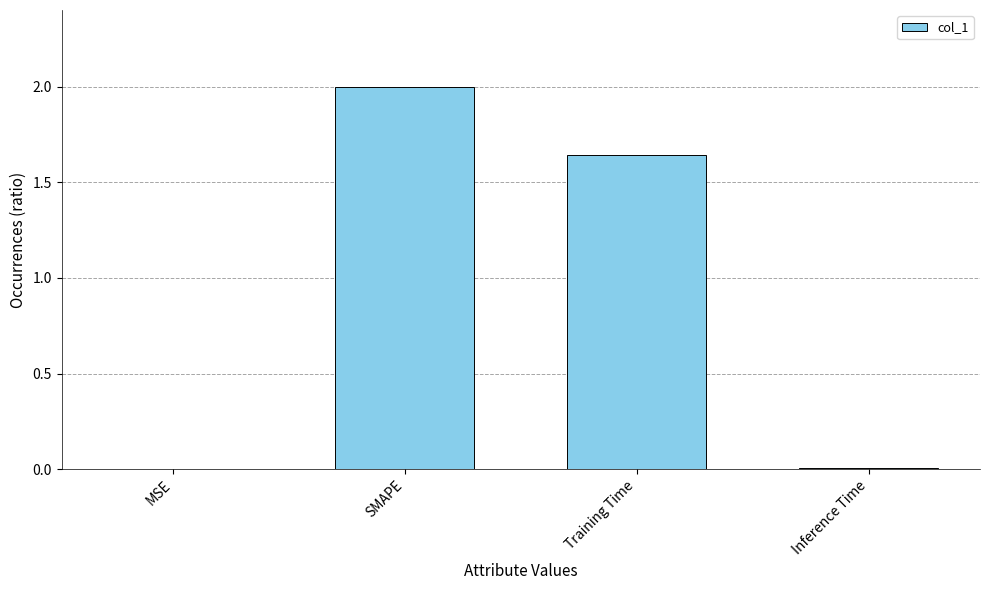

Are the bars horizontal?

No